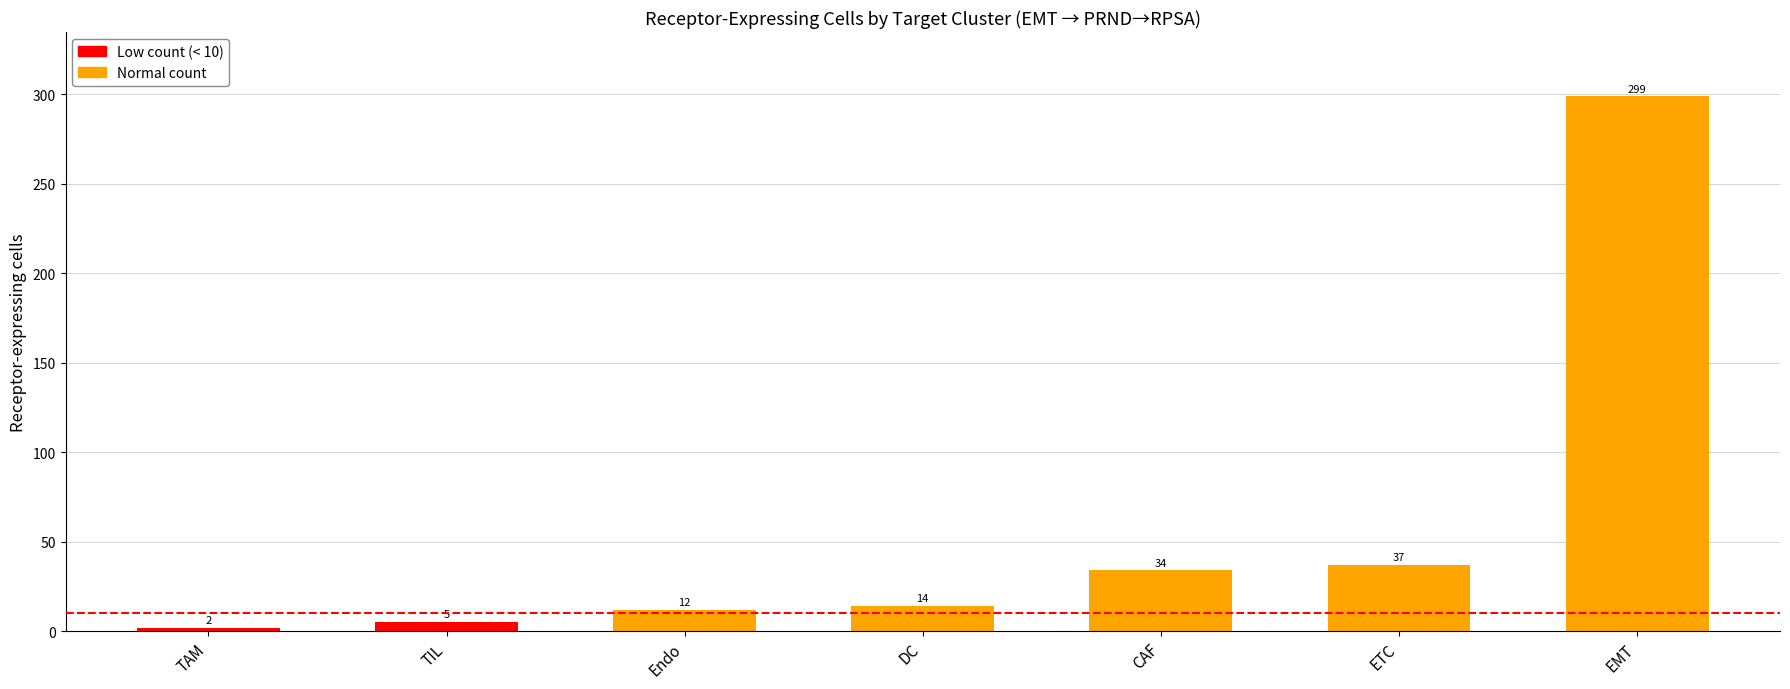

Which label corresponds to the largest value in the chart?

EMT